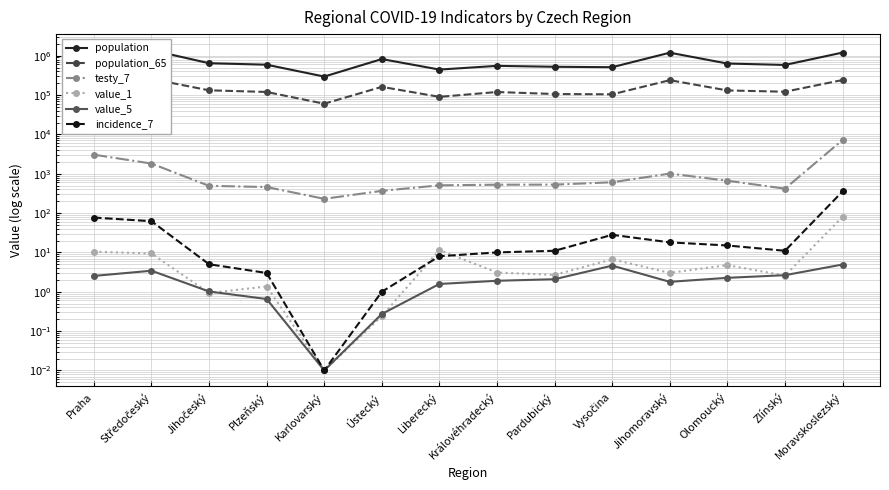

Is it true that incidence_7 equals 13.7 at Liberecký?

False